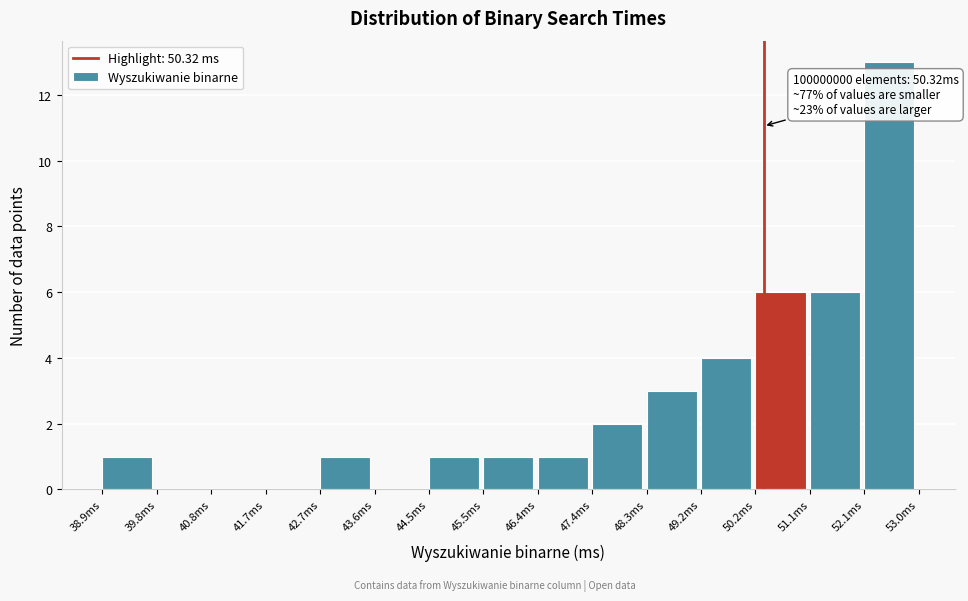

Which range on the x-axis has the tallest bar?

52.06 to 53.00